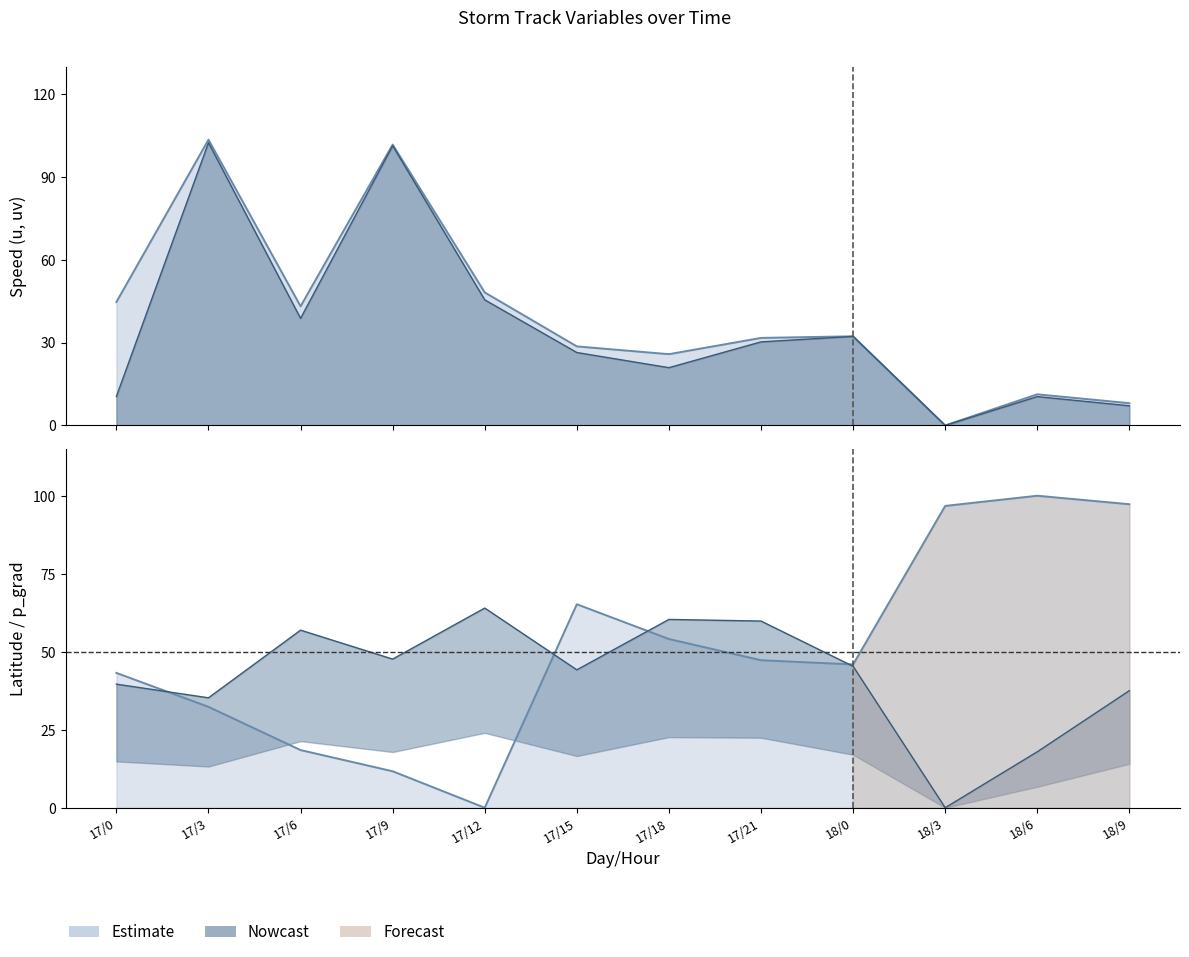

Where does the lat series first go above 47?

17/15